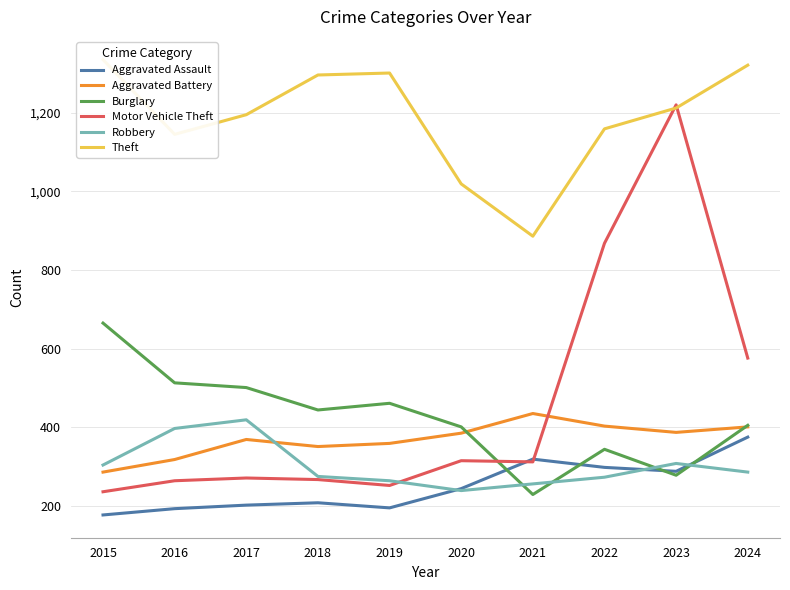

What is the total value across all series at 2022?

3345